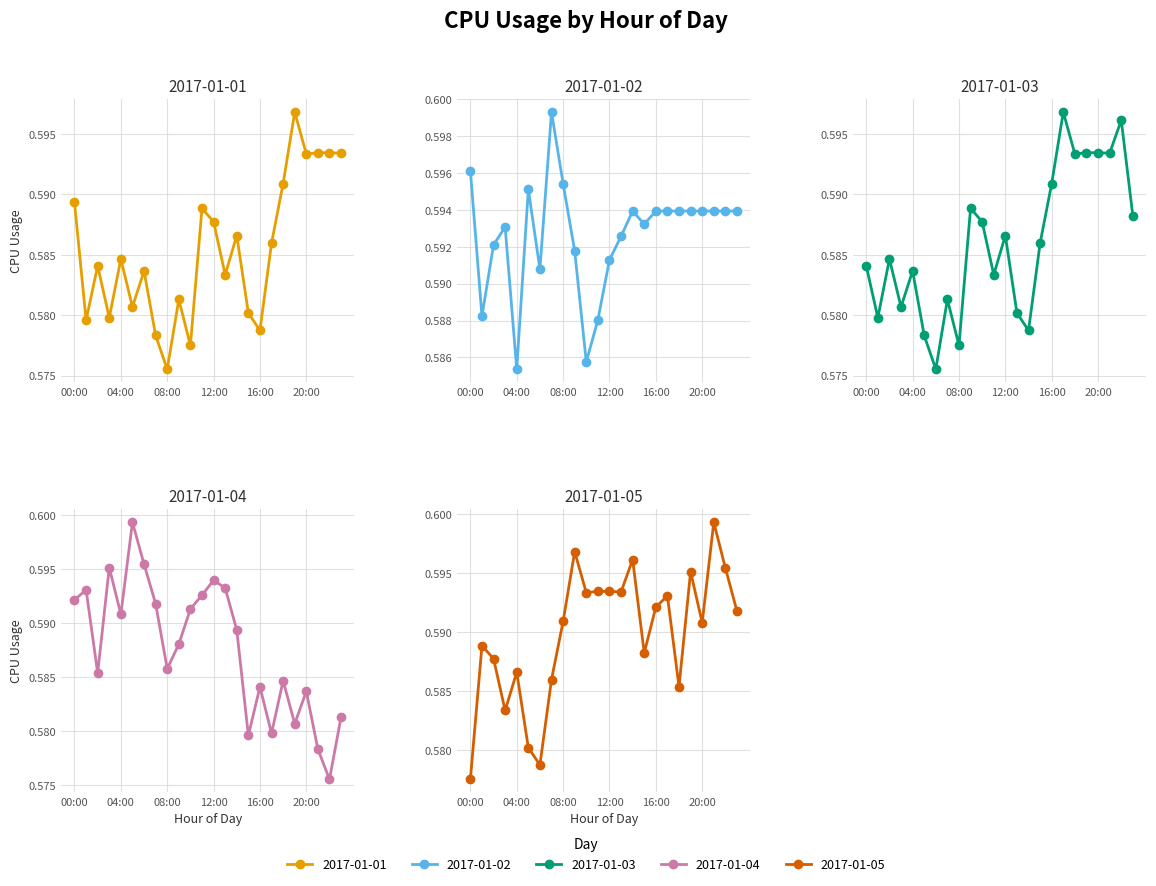

Is the value of 2017-01-01 at 09:00 greater than the value of 2017-01-04 at 22:00?

Yes